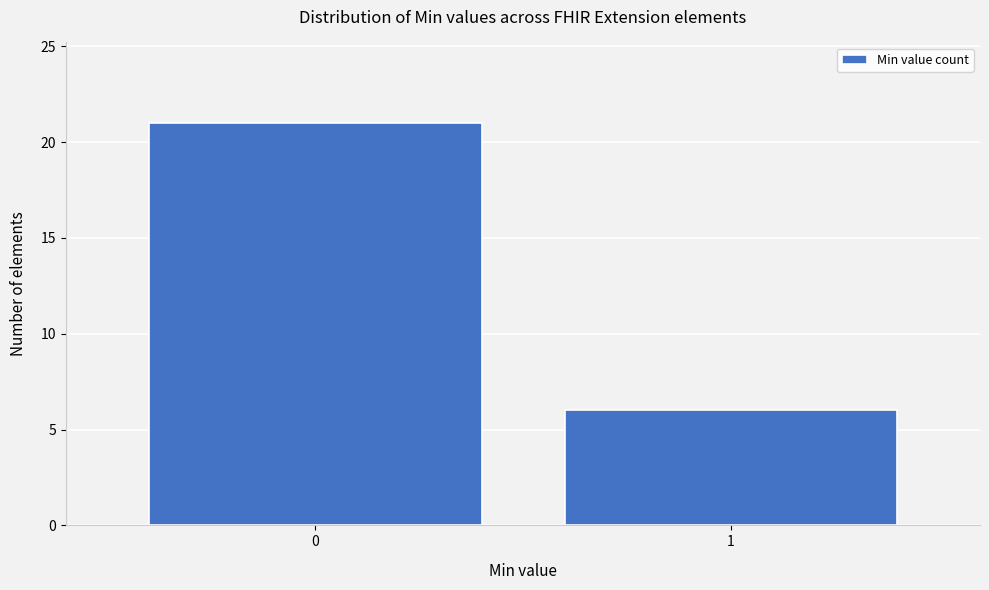

Reading left to right, list all the values displayed in this chart.

0=21	1=6